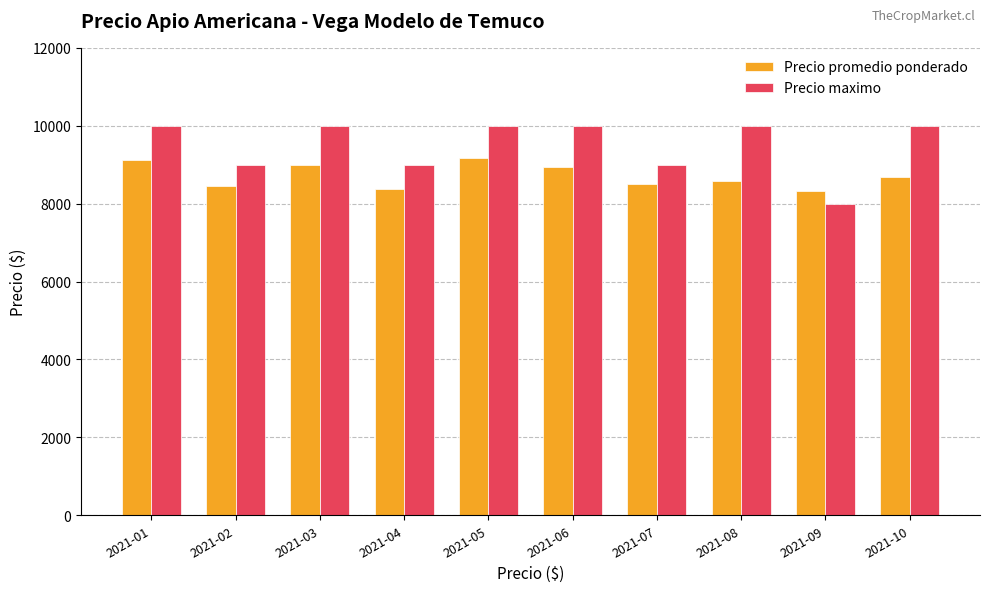

Which series has the largest total across all categories?

Precio maximo